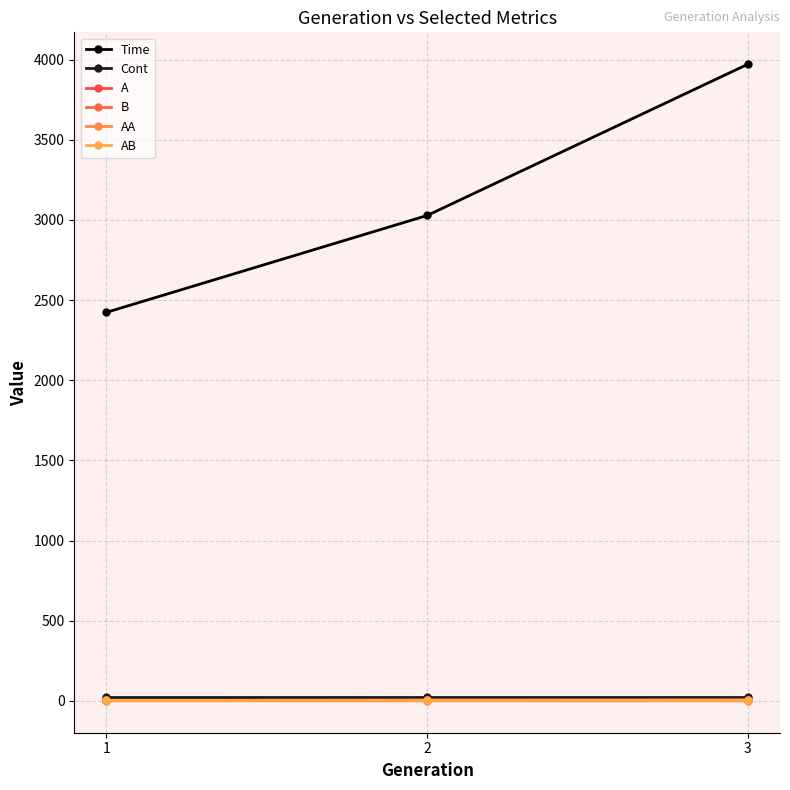

How many data points in Time are above 3028?

2